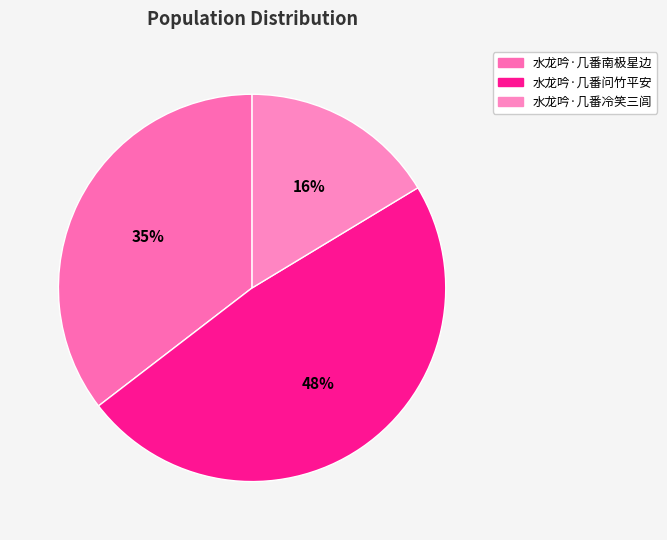

To the nearest percent, what is the average slice percentage?

33%